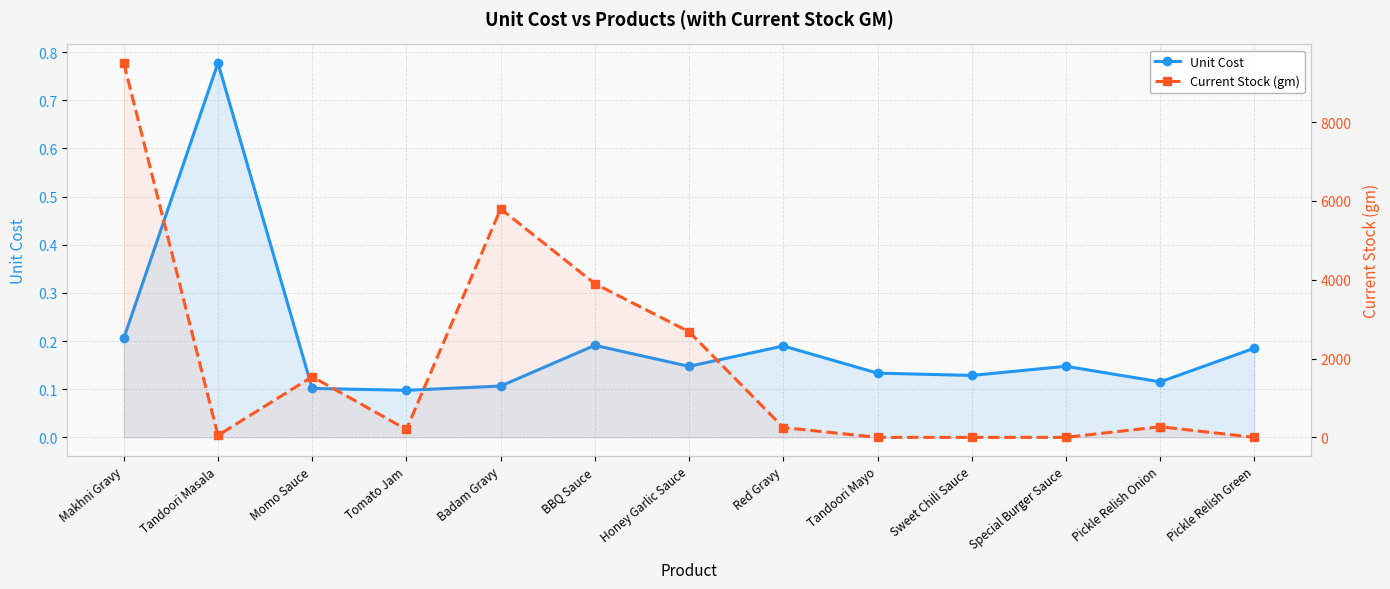

What is the label of the 12th point from the right?

Tandoori Masala